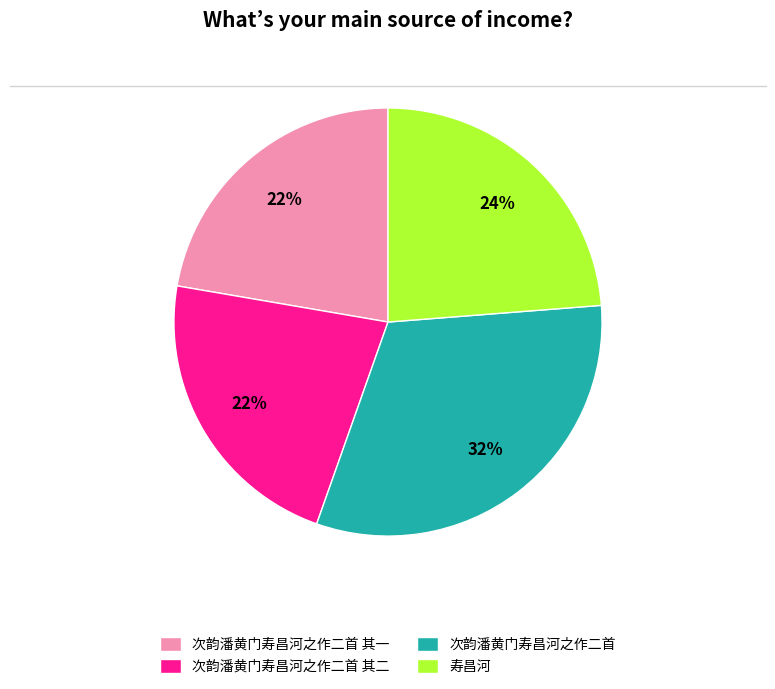

Is there any slice that represents more than half of the pie?

No